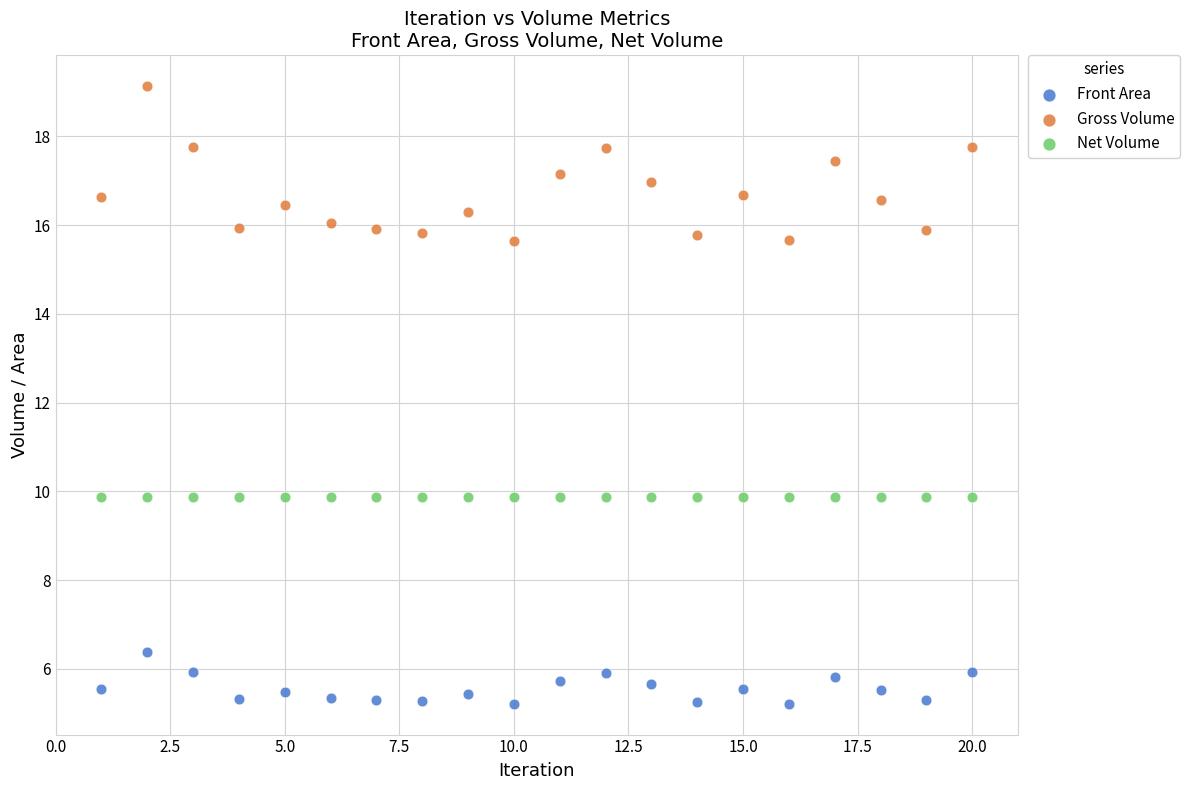

What are all the series names shown in the legend?

Front Area, Gross Volume, Net Volume